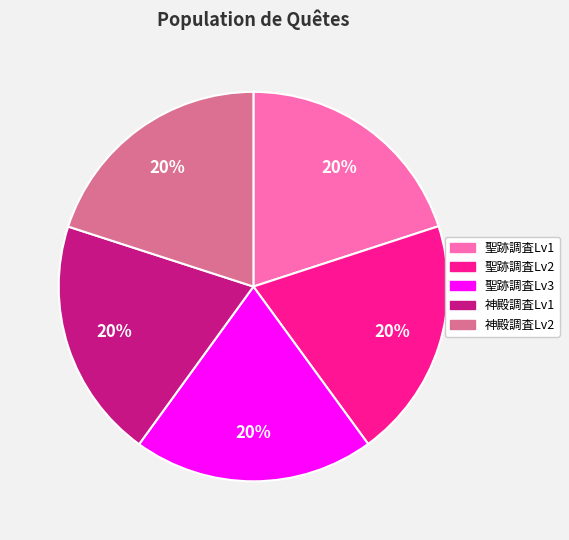

Do 神殿調査Lv1 and 聖跡調査Lv2 together represent more than half of the pie?

No